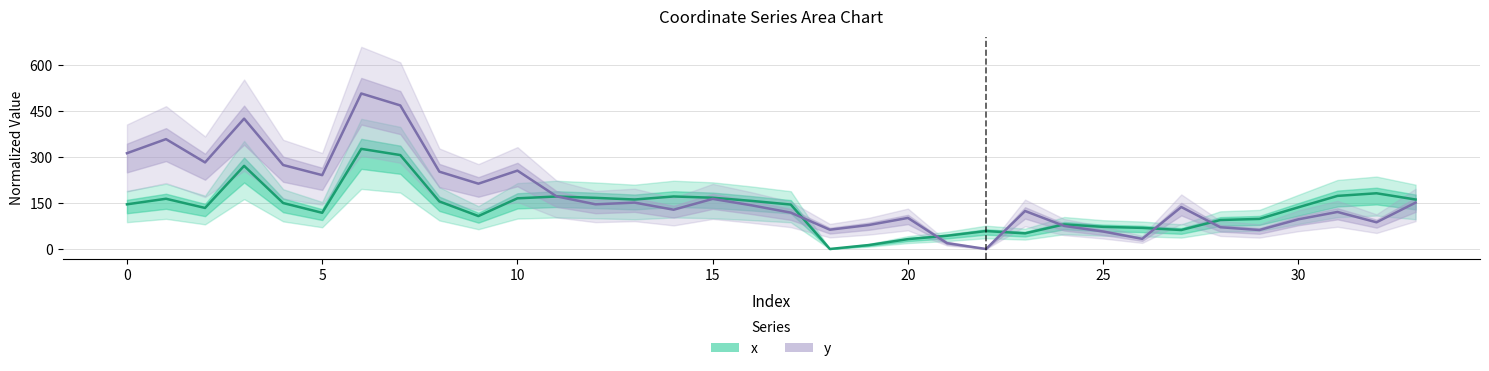

How many intersections are there between y and x?

7